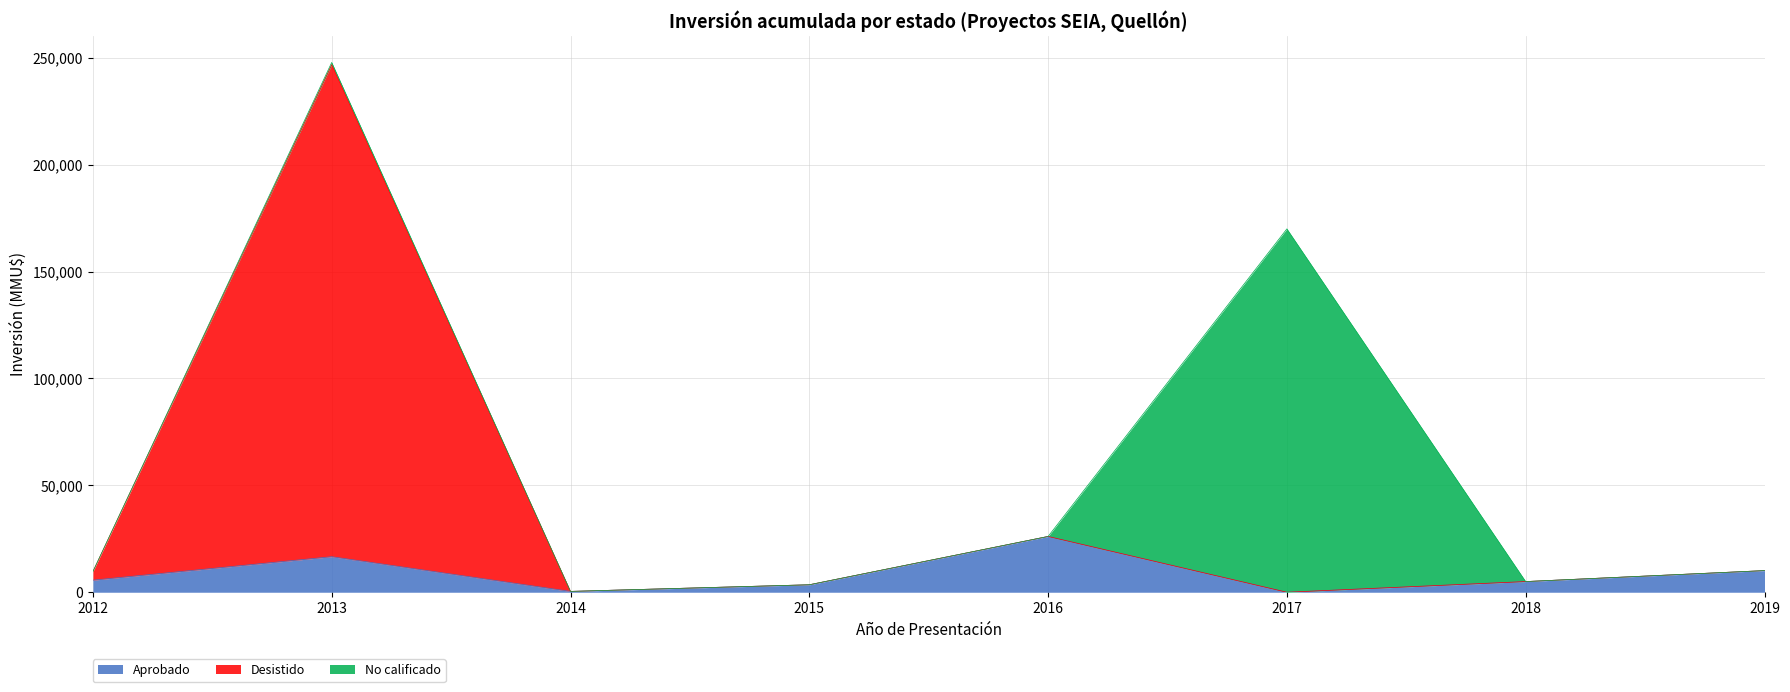

The Desistido series shows 95897 at 2014. True or false?

False